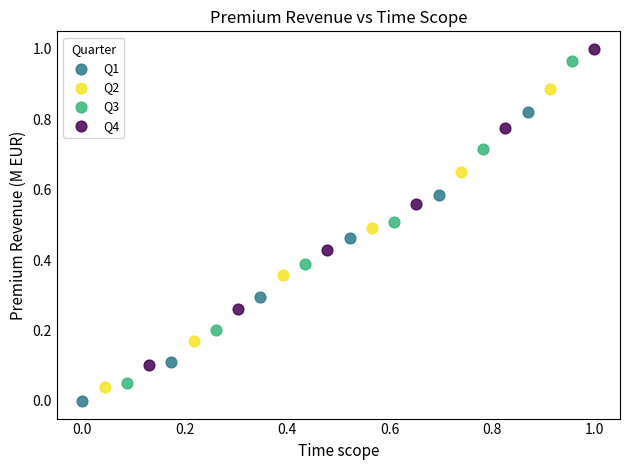

Which series contains the highest Y value?

Q4